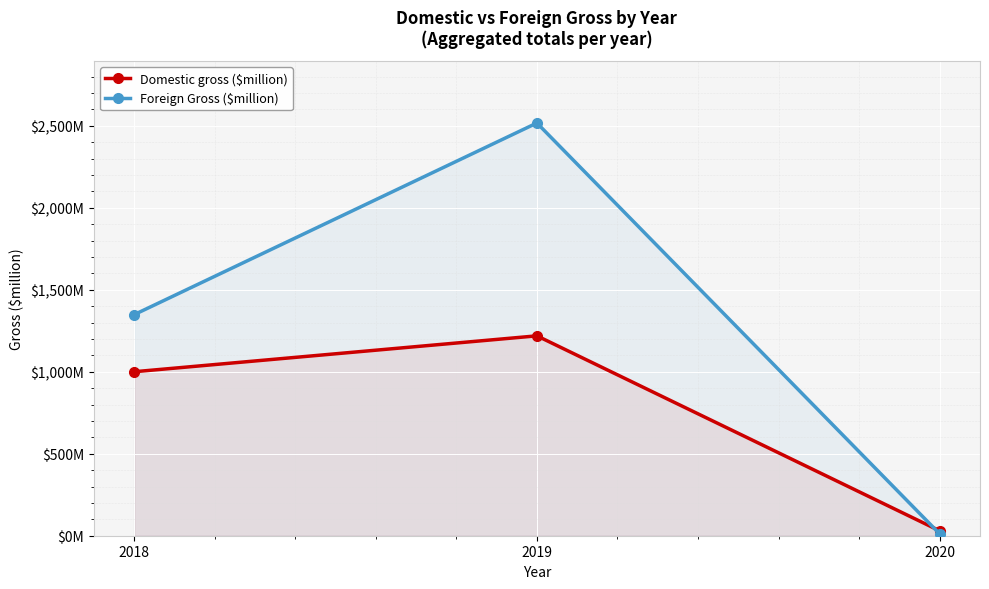

Between 2019 and 2020, which series saw the biggest shift?

Foreign Gross ($million)